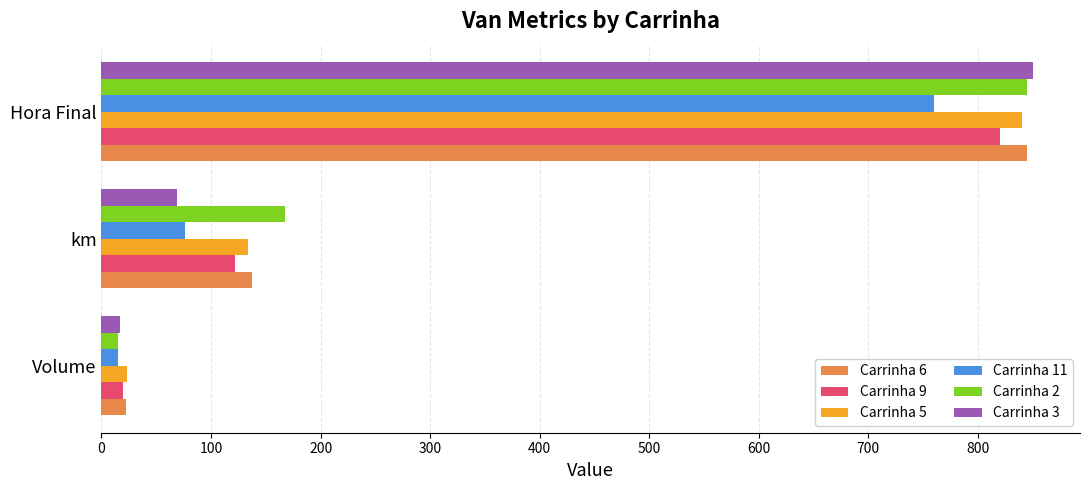

What is the sum of all Carrinha 3 values?

936.6